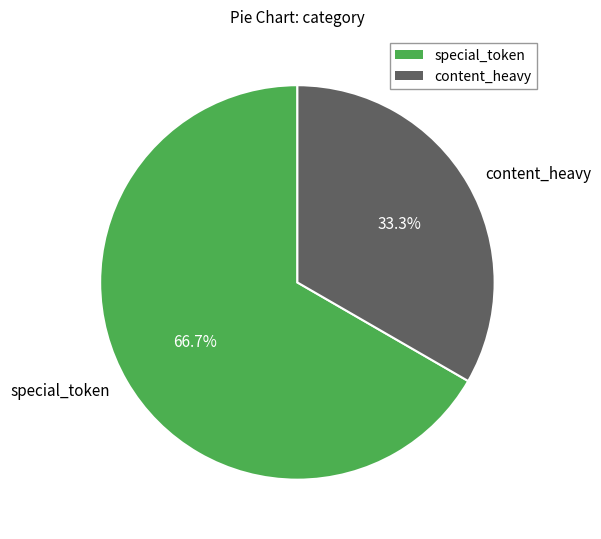

What percentage is the special_token slice, to the nearest percent?

67%